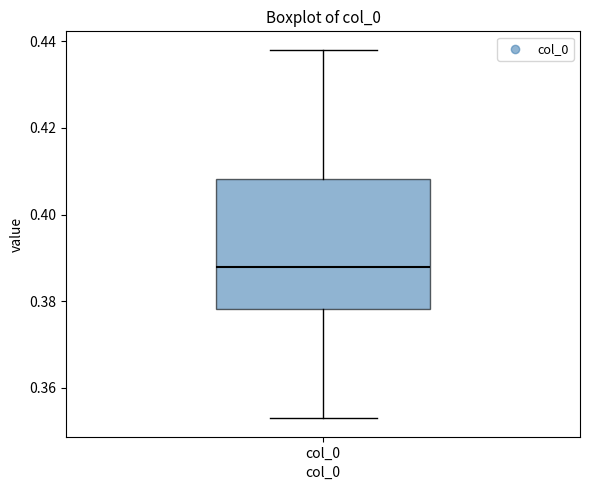

Where does the upper whisker of the box for col_0 end on the y-axis? The values are not printed on the chart, so give them approximately, as read against the axis.

0.438